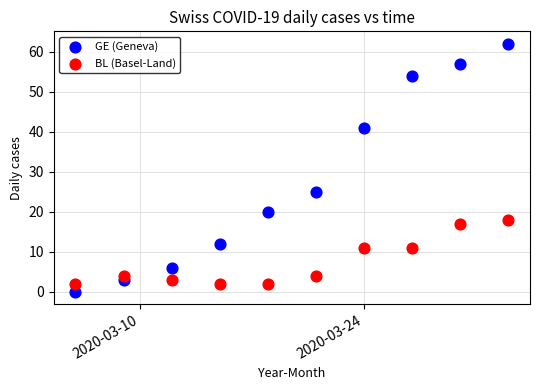

Across all series, what Y value is closest to 31?

25